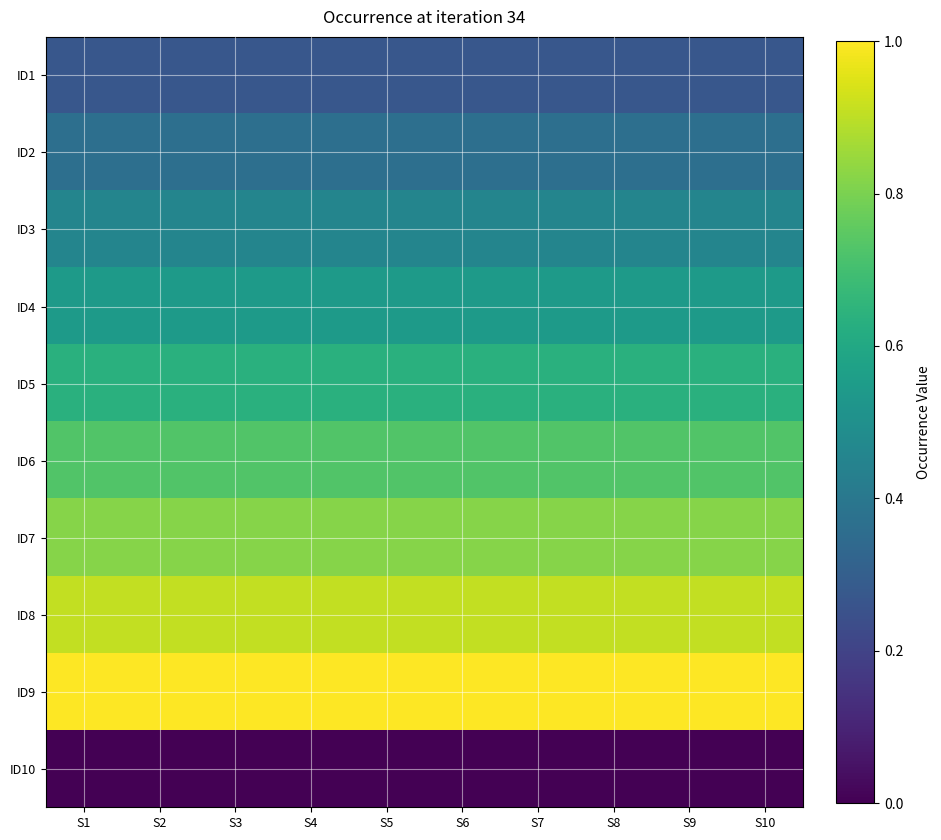

Which series has the largest total across all categories?

ID9